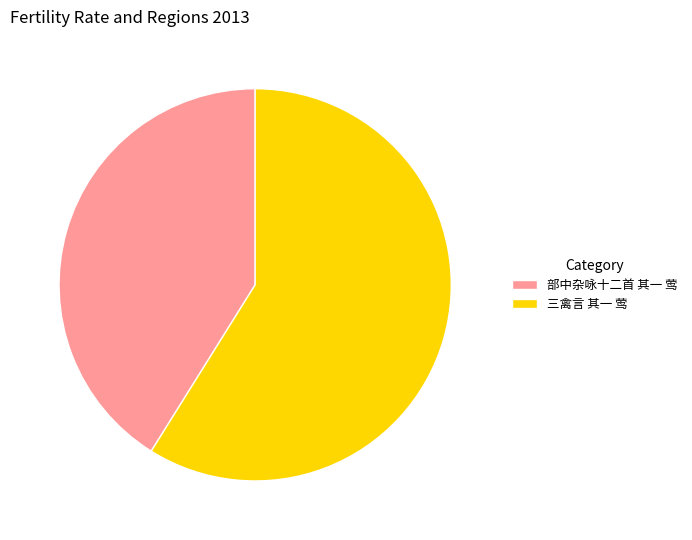

What is the ratio of the value at 部中杂咏十二首 其一 莺 to the value at 三禽言 其一 莺?

0.7